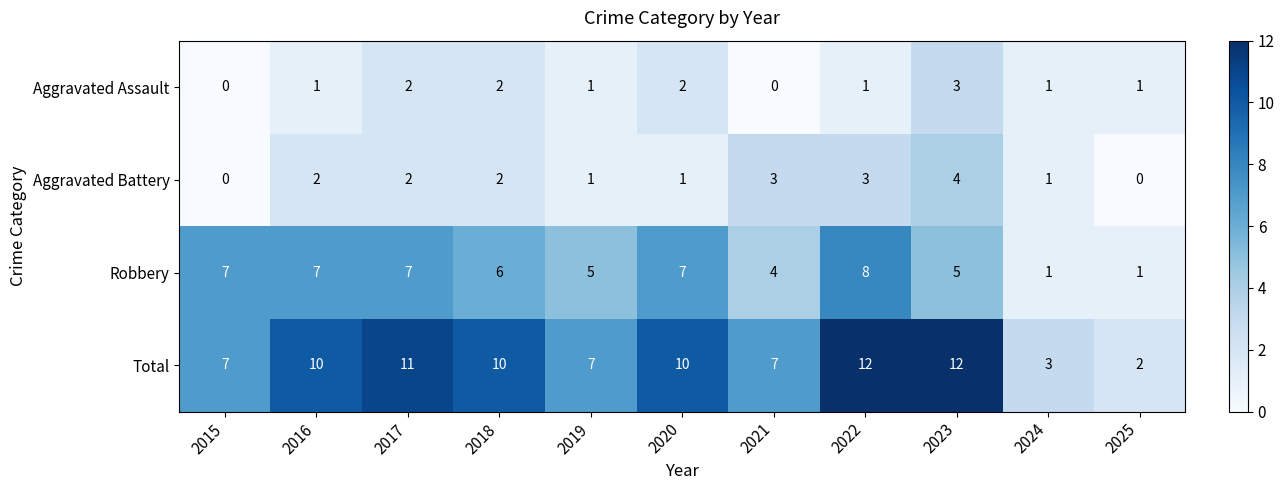

True or false: Aggravated Battery has a value of 4 at 2023.

True